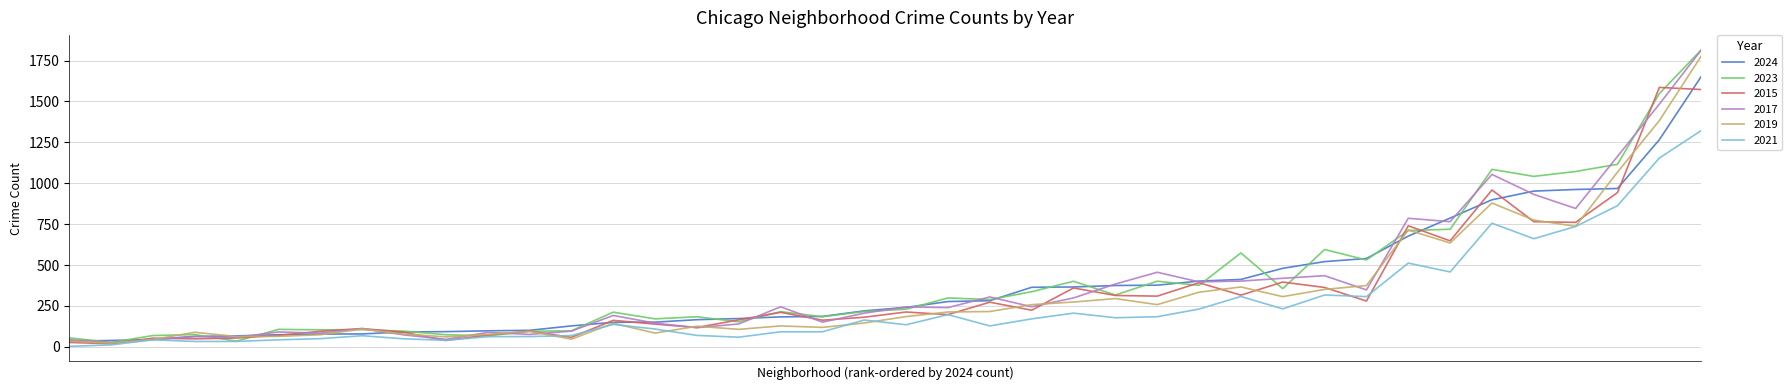

Is this an area chart (filled region under the line)?

No